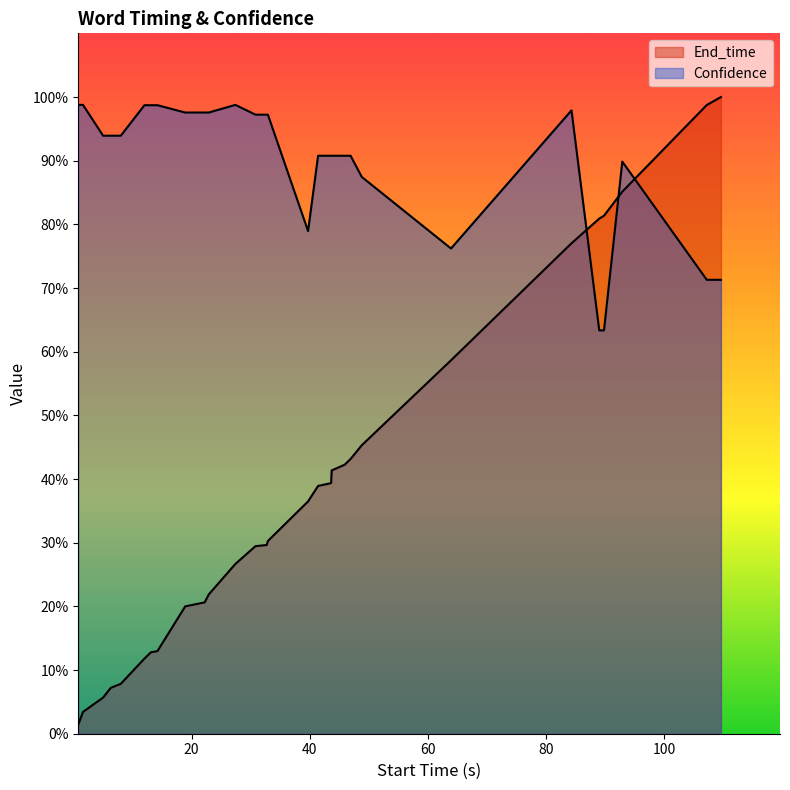

True or false: End_time has more than 2 interior local peaks.

False